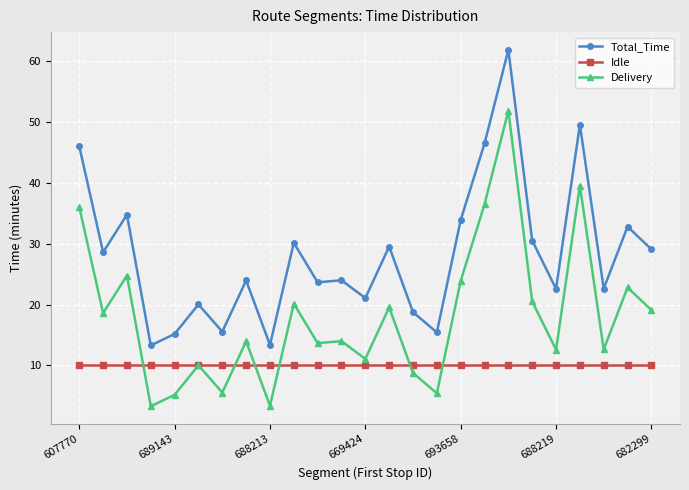

What is the greatest value displayed?

61.9